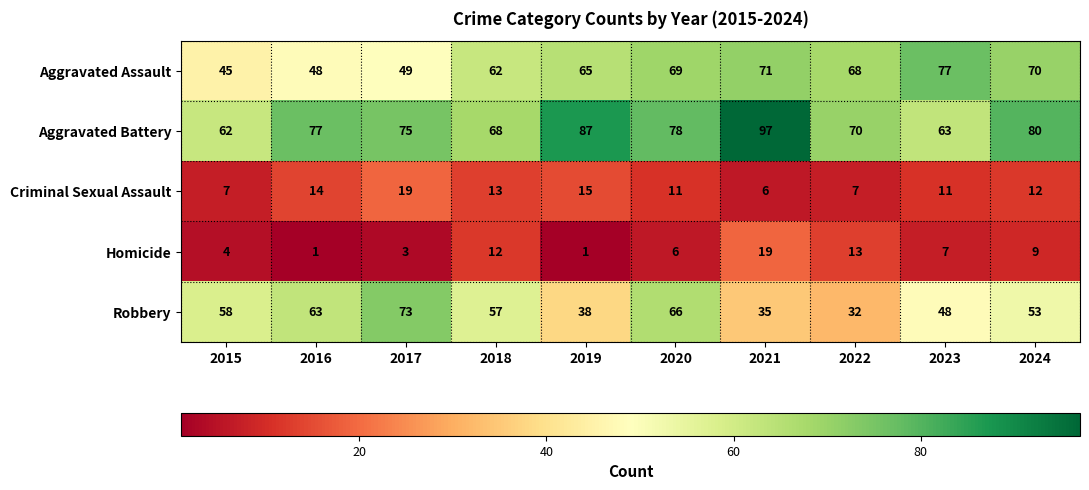

True or false: Criminal Sexual Assault has a value of 20 at 2018.

False